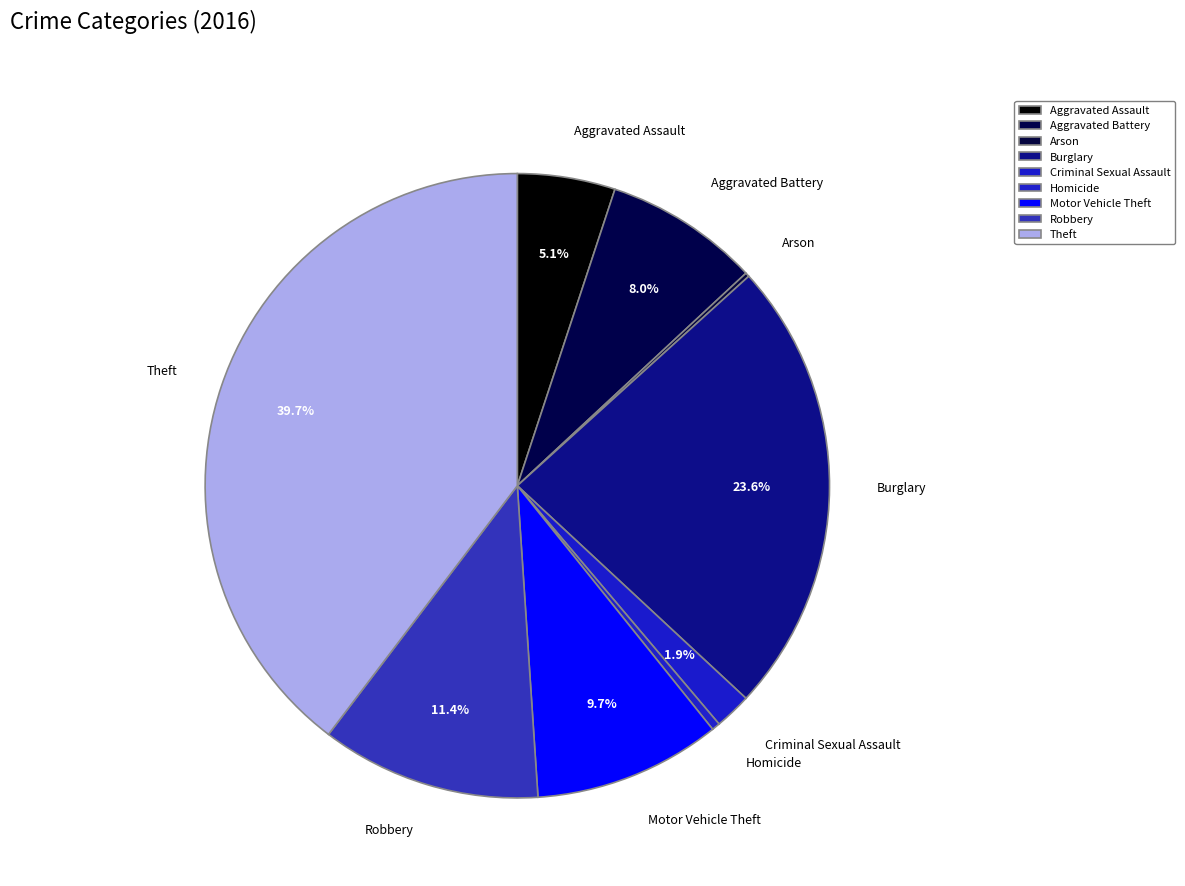

To the nearest percent, what percentage of the pie is Criminal Sexual Assault?

2%